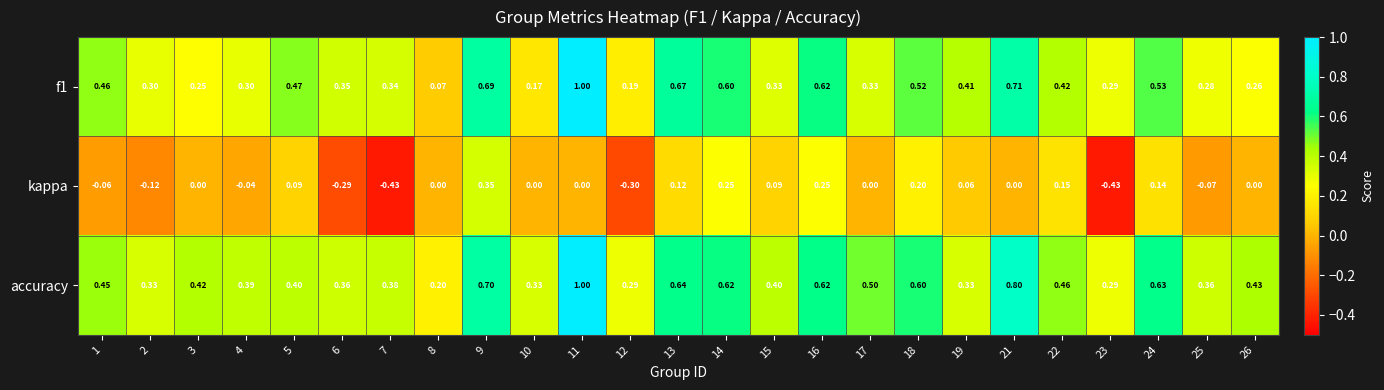

Is the value of f1 at 12 greater than the value of kappa at 7?

Yes